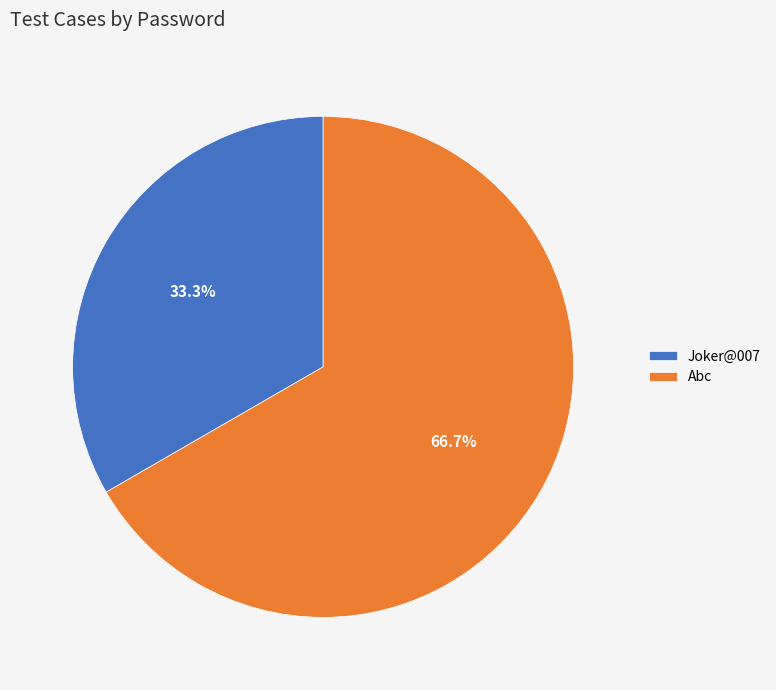

To the nearest percent, what is the difference between the Abc and Joker@007 slice percentages?

33%